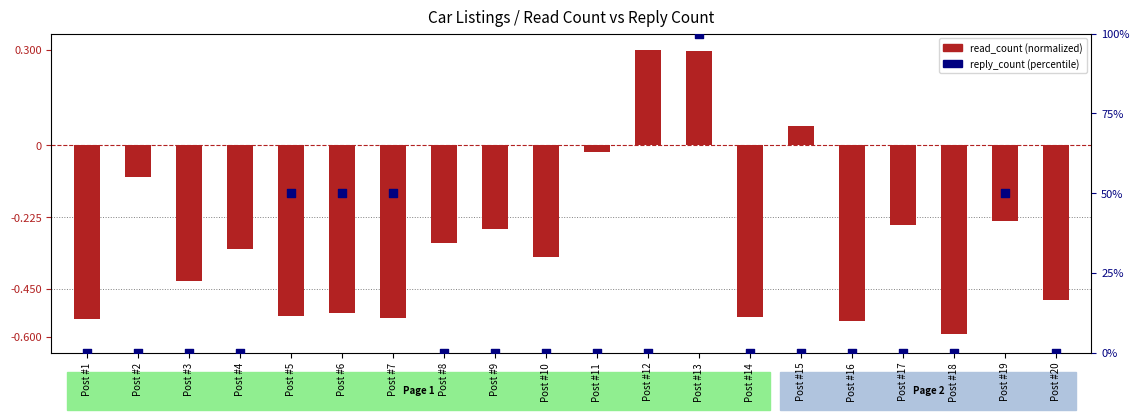

What is the total value across all series at Post #2?

-0.1